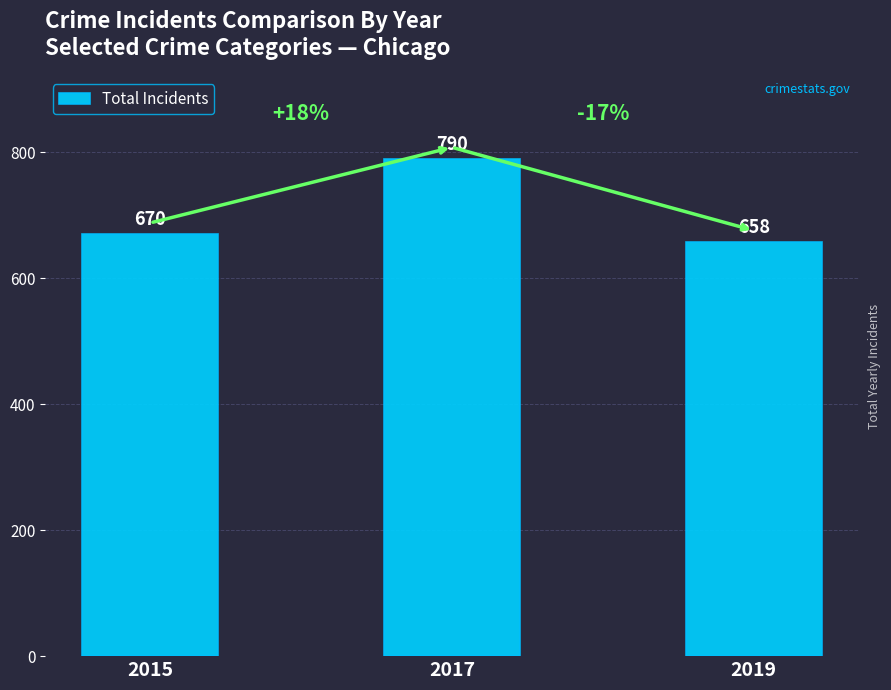

Reading right to left, transcribe all the data shown in this chart.

2019=658	2017=790	2015=670